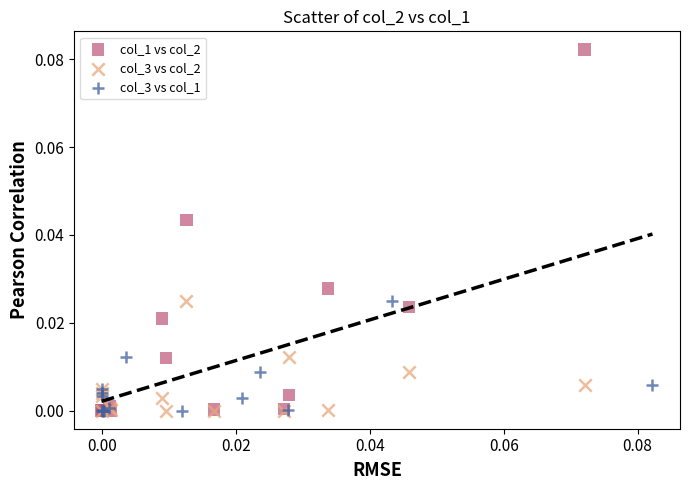

Which series has the largest Y range (max minus min)?

col_1 vs col_2